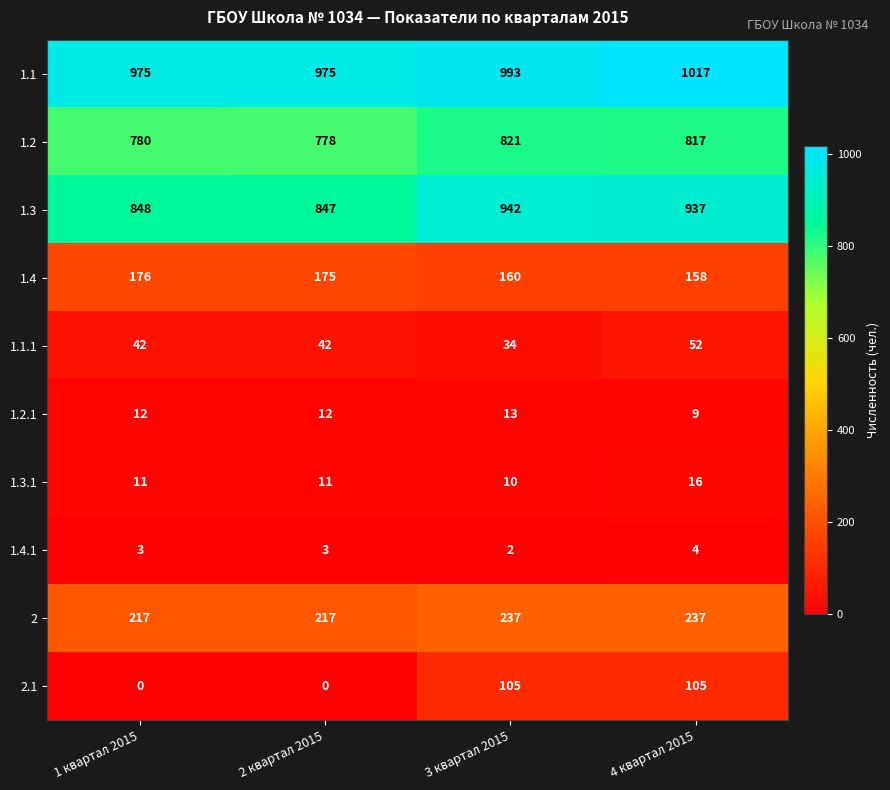

Which series has the largest range (max minus min)?

2.1